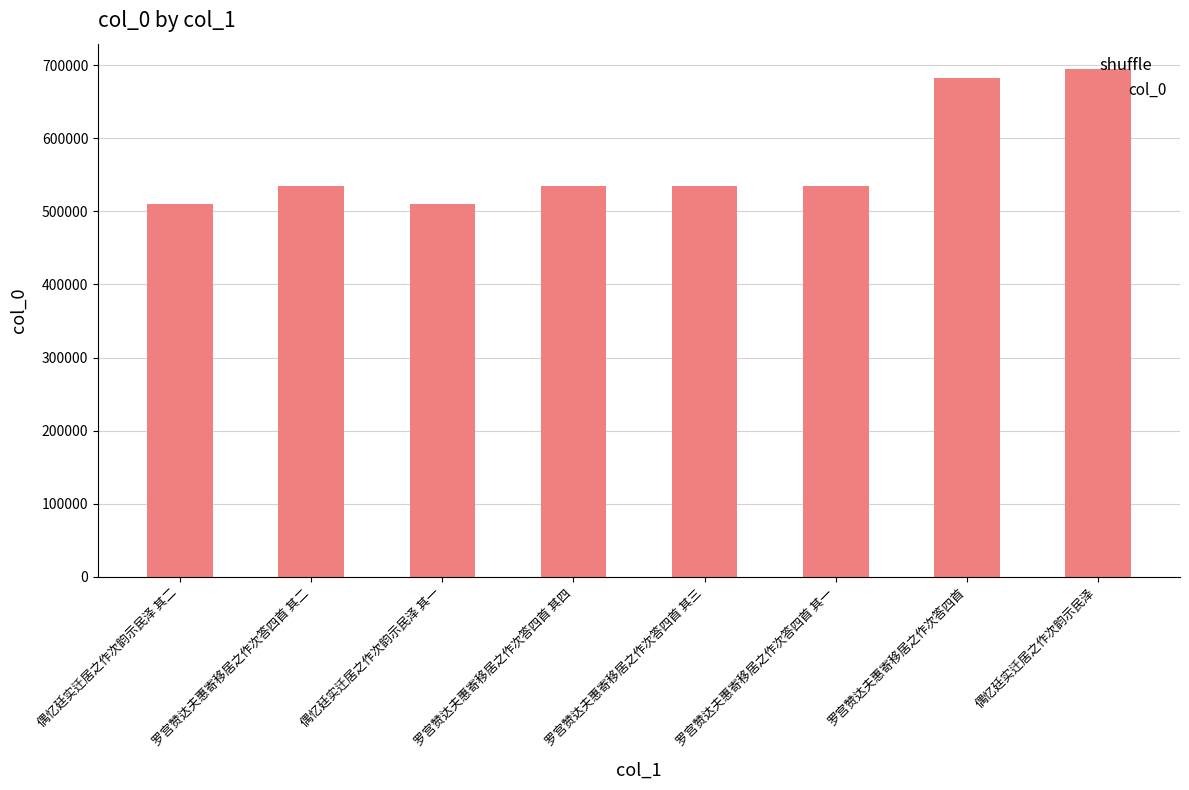

Read the value at 罗宫赞达夫惠寄移居之作次答四首 其三.

534949